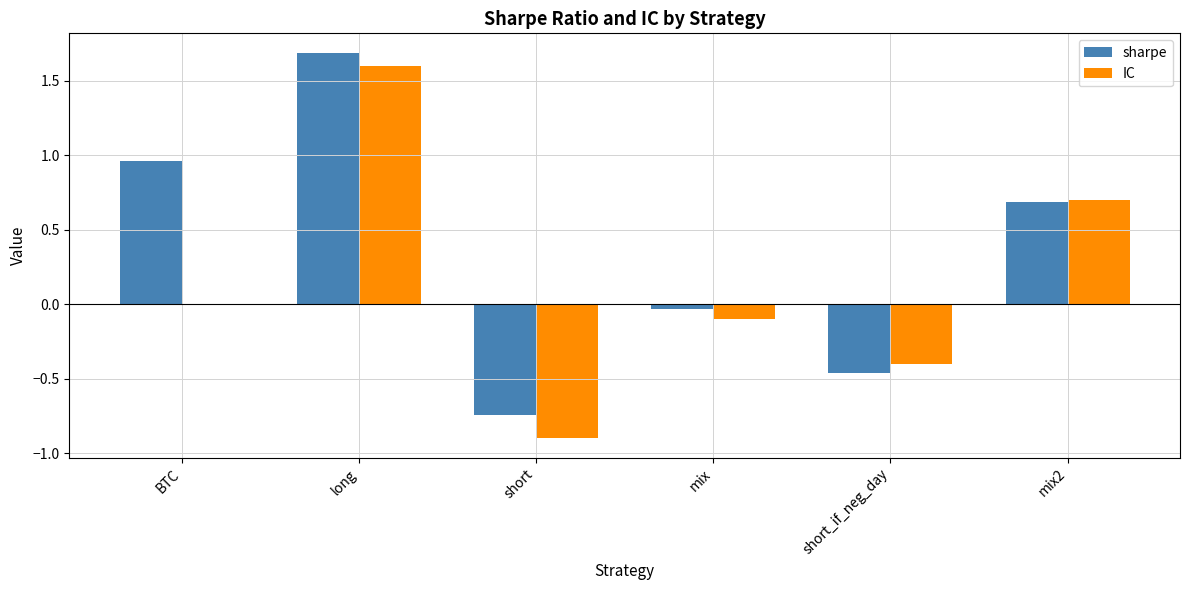

Is the value of IC at mix2 greater than the value of sharpe at short?

Yes